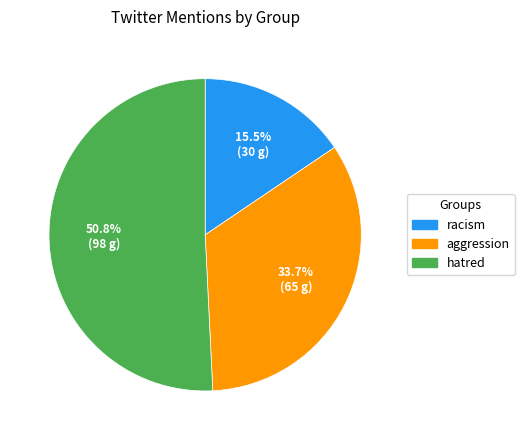

Does hatred account for over 50% of the chart?

Yes